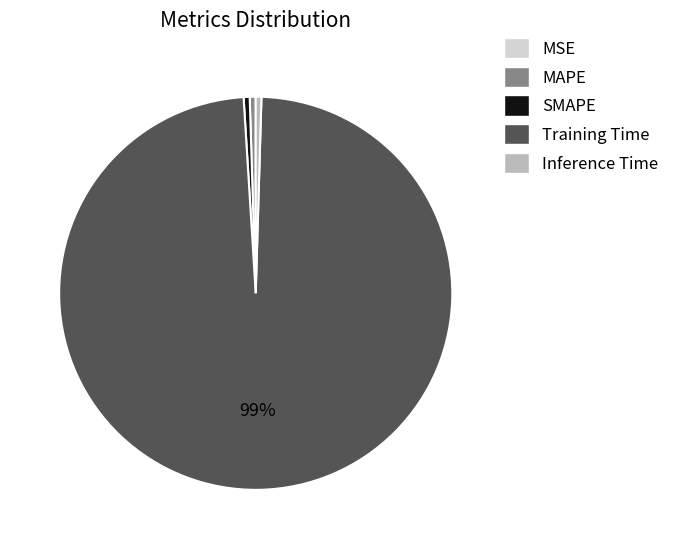

Which has a higher value, Inference Time or Training Time?

Training Time